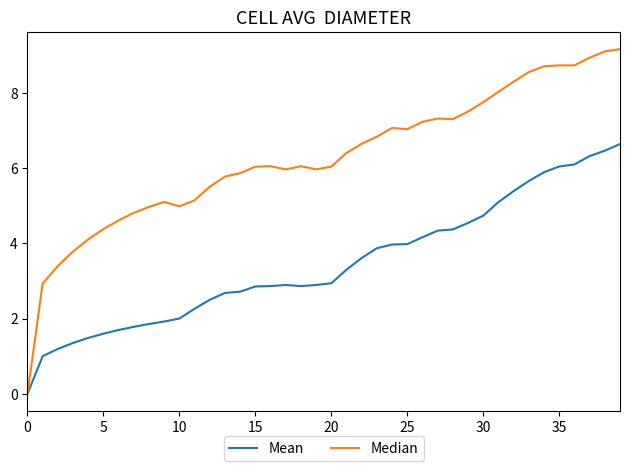

Which series has the largest total across all categories?

Median